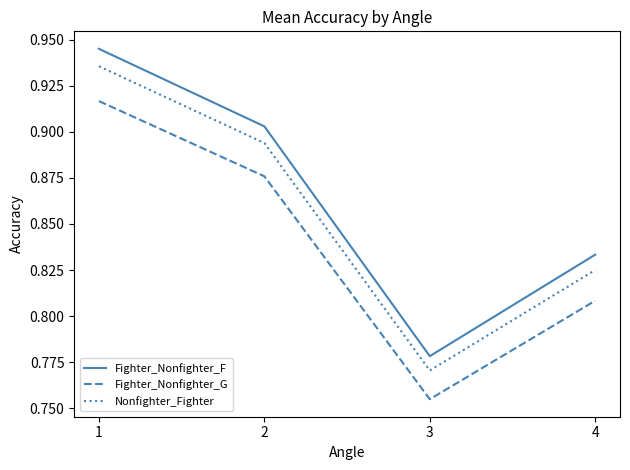

What is the sum of all Nonfighter_Fighter values?

3.4